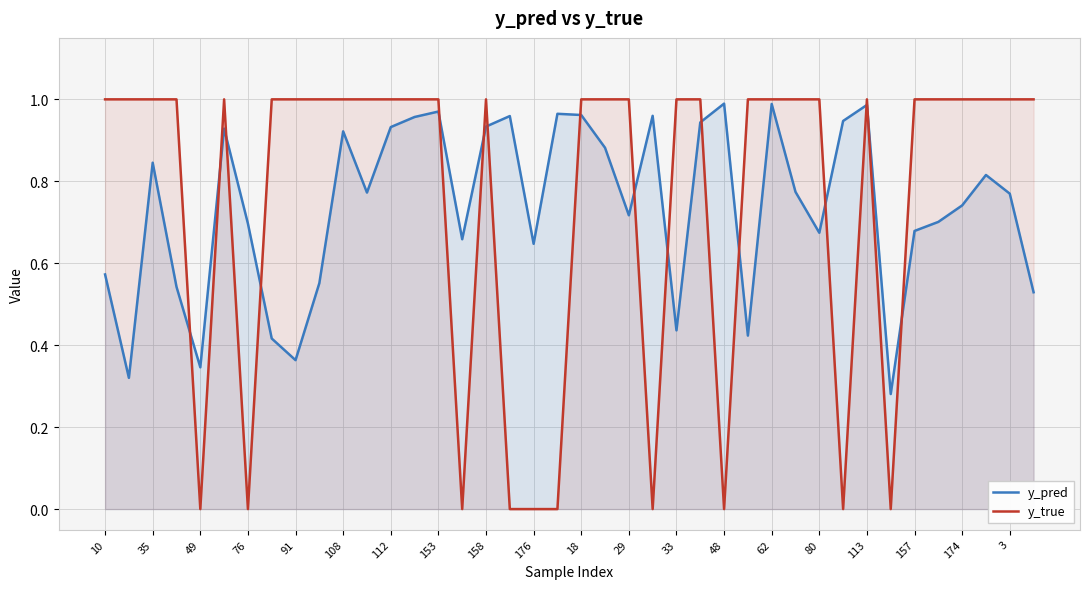

How many lines are shown in the chart?

2